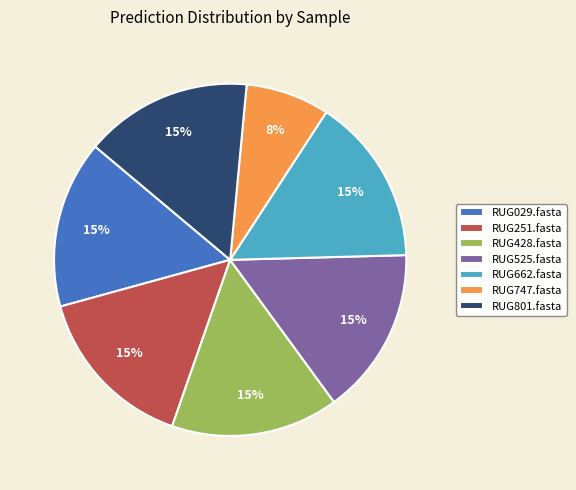

Approximately how many times larger is the value at RUG747.fasta compared to RUG251.fasta?

0.5